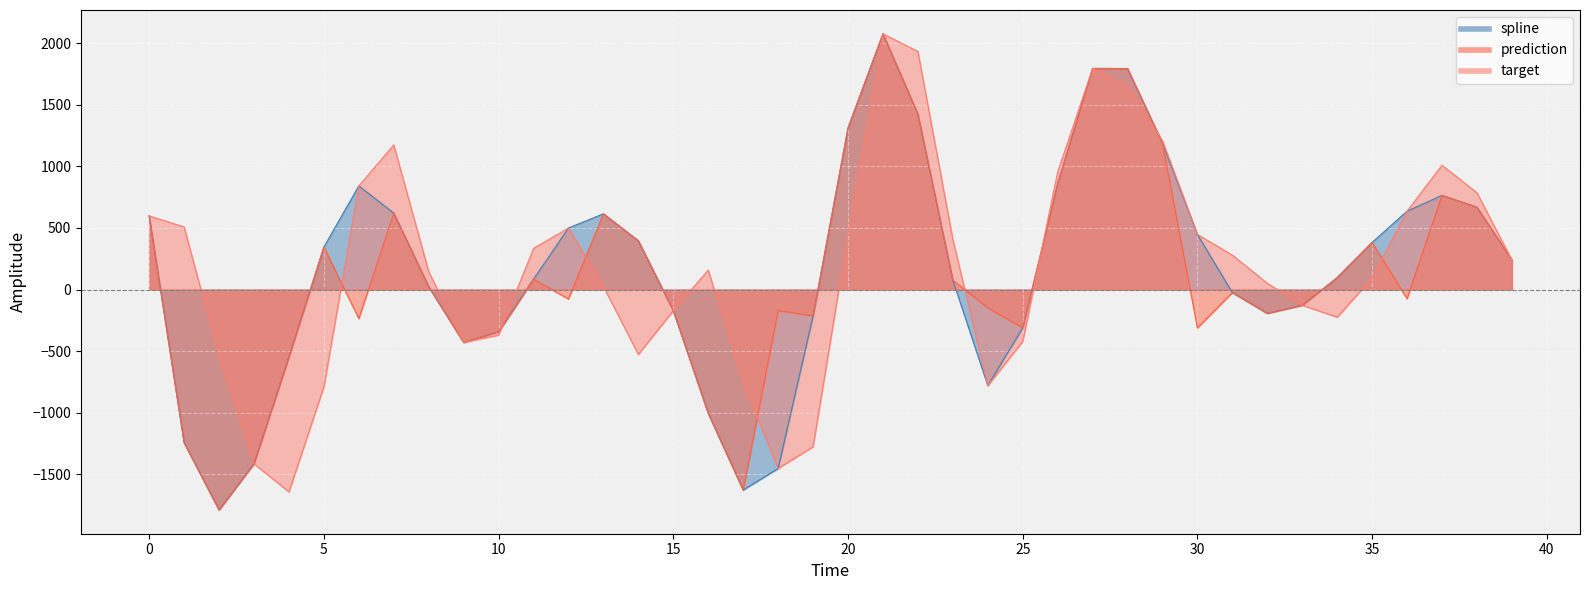

True or false: prediction and spline intersect in this chart.

False